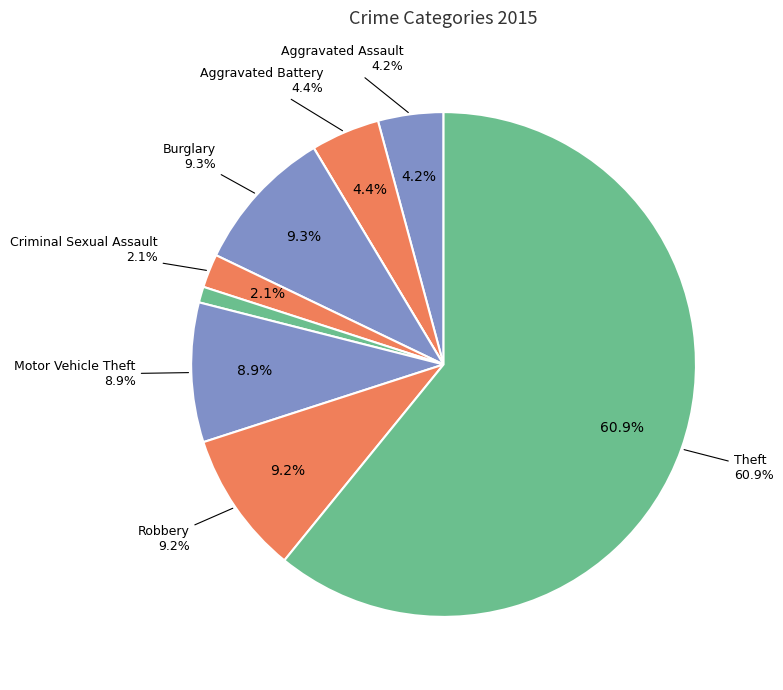

Which category has the smallest portion of the pie?

Arson